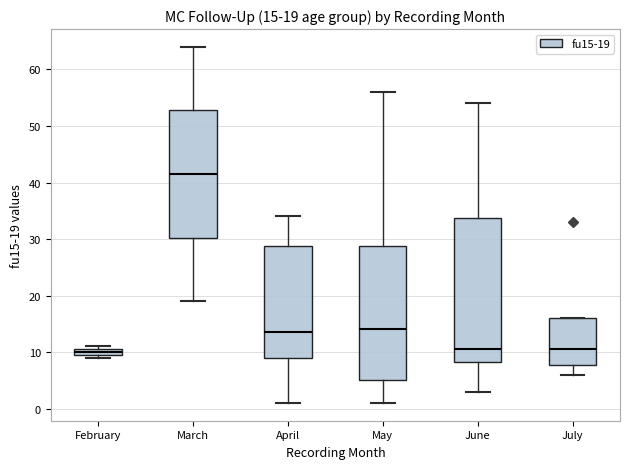

Which box has the highest median line?

March